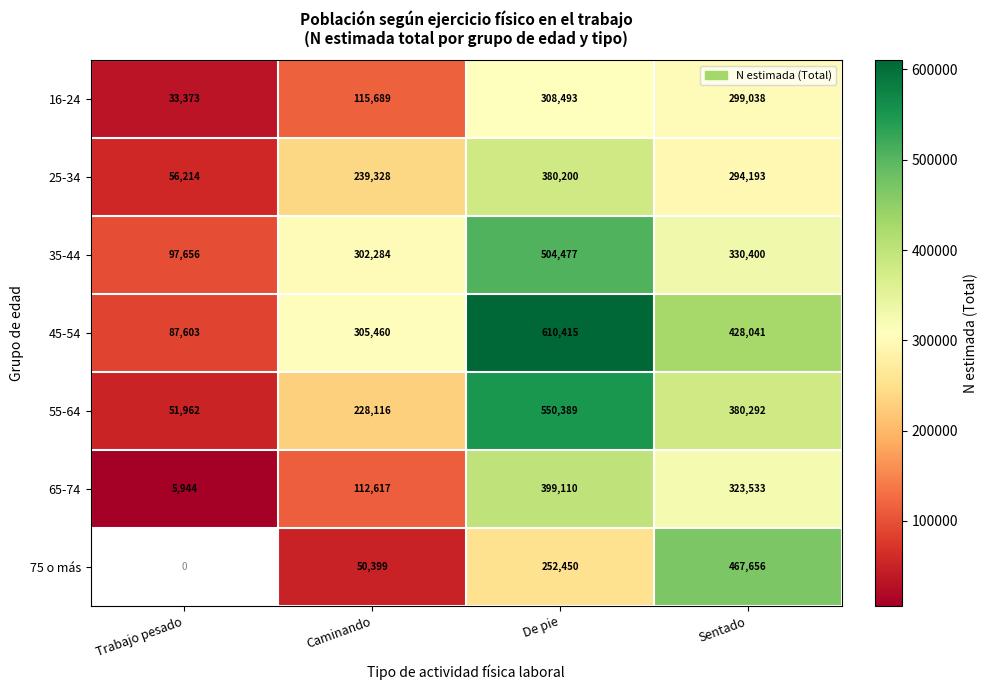

Is it true that 16-24 equals 308493 at De pie?

True